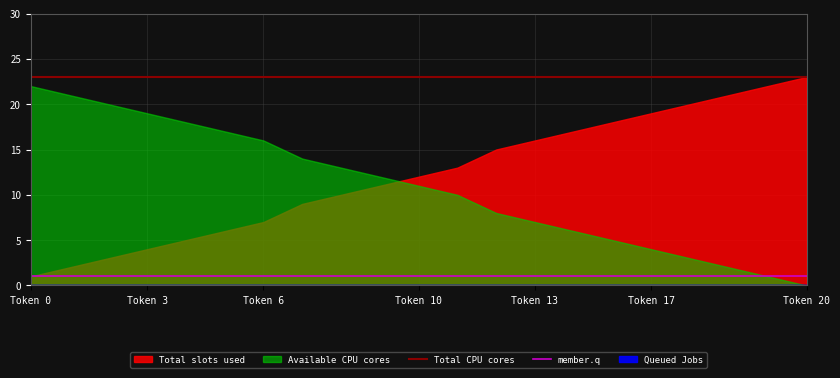

What is the average value of the member.q series?

1